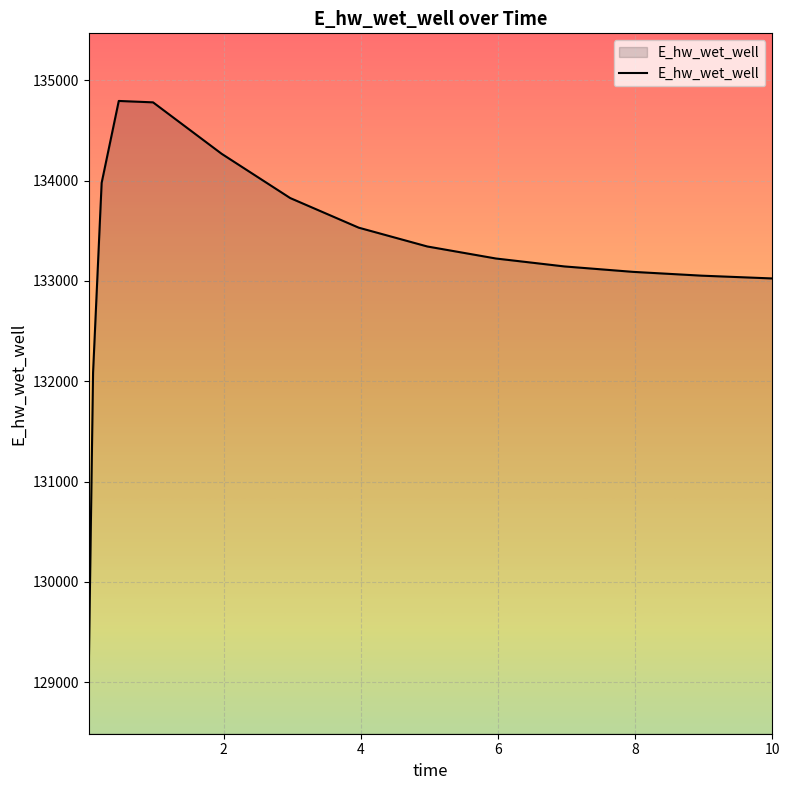

How many lines are shown in the chart?

1